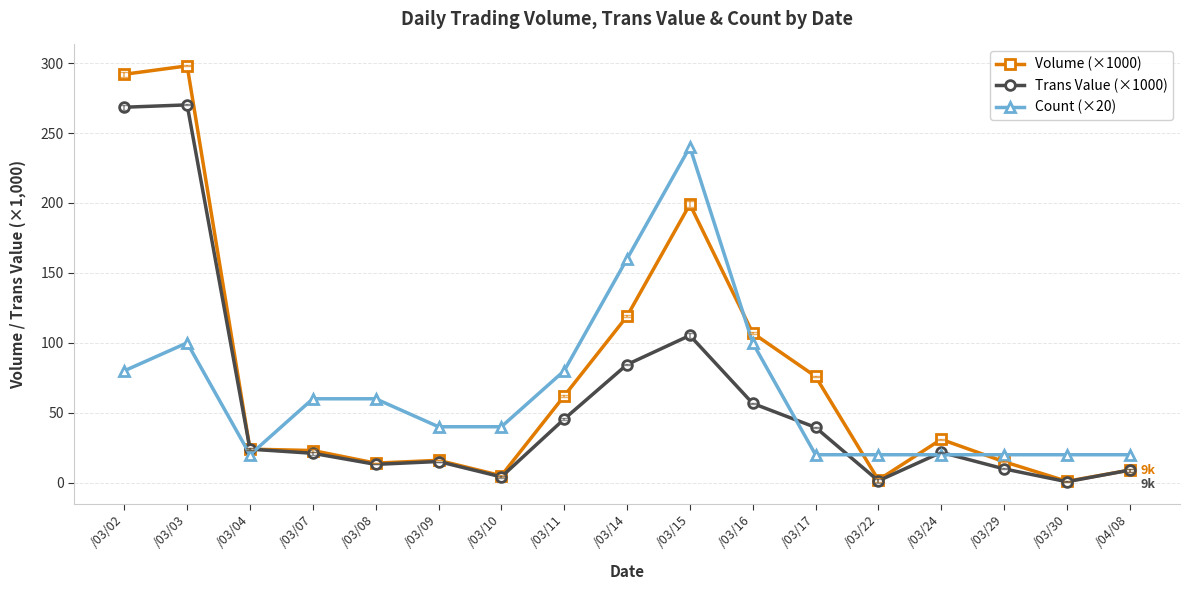

What is the sum of all Count (×20) values?

1100.0